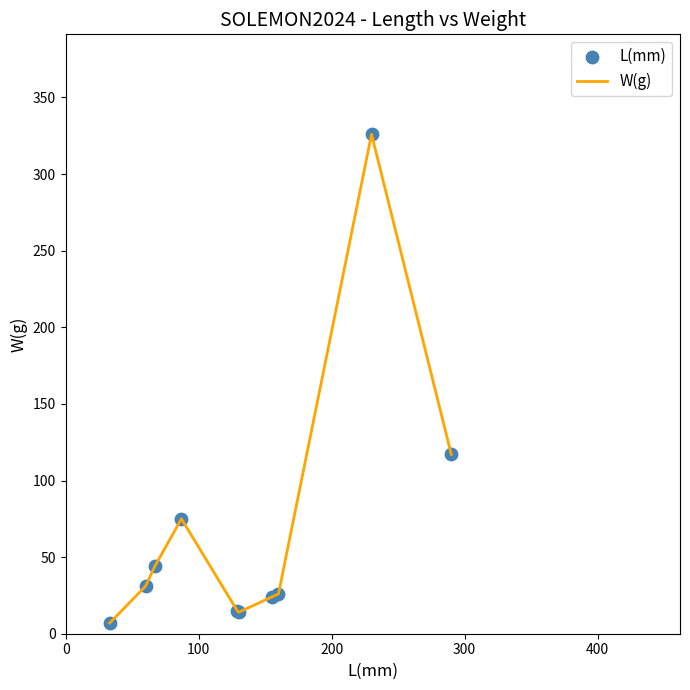

What is the greatest value displayed?

326